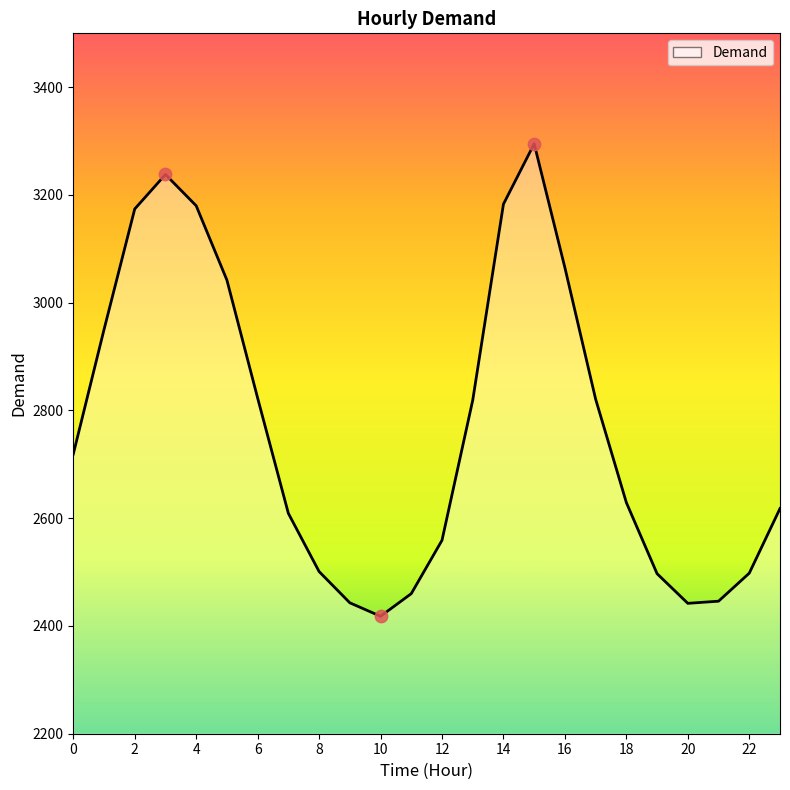

What is the difference between the maximum and minimum values?

877